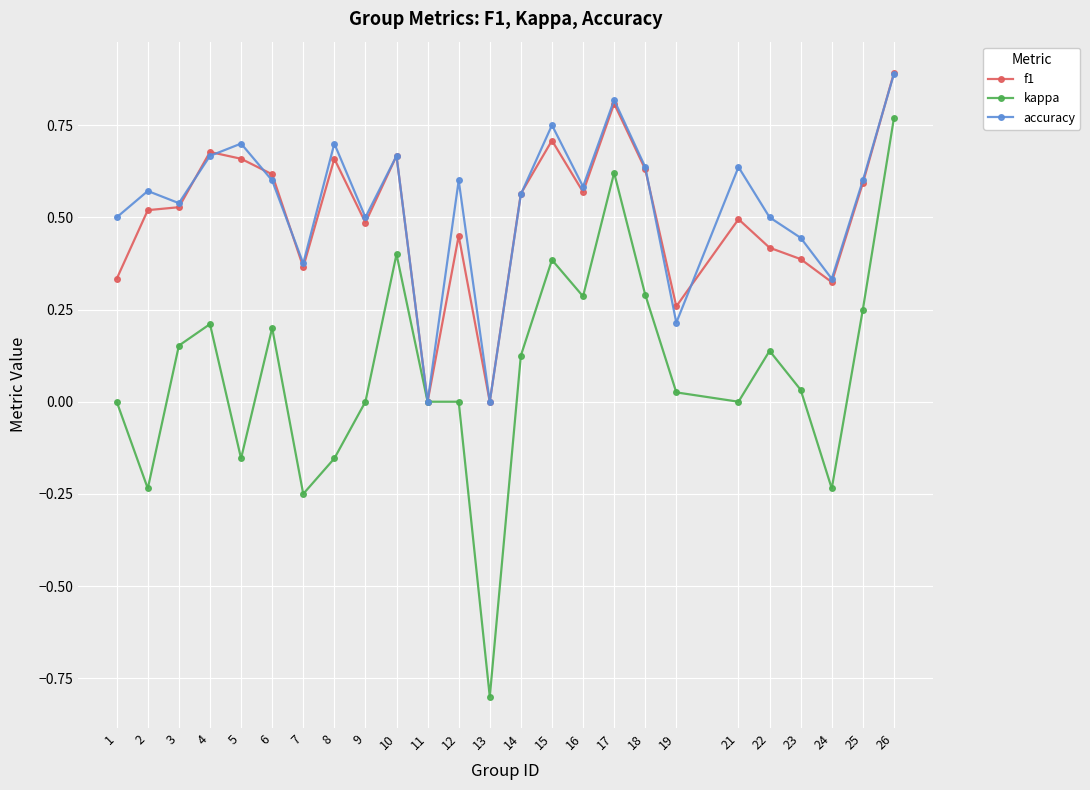

At which category does the chart reach its minimum across all series?

13